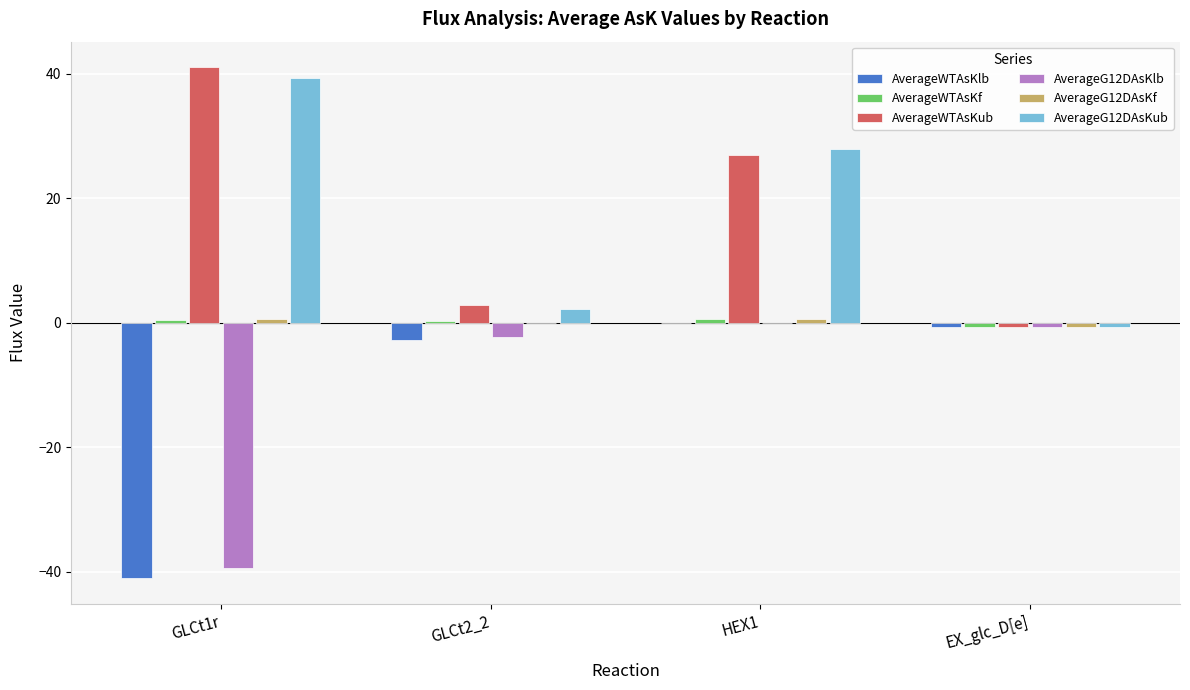

True or false: AverageWTAsKub has a value of 2.8 at GLCt2_2.

True